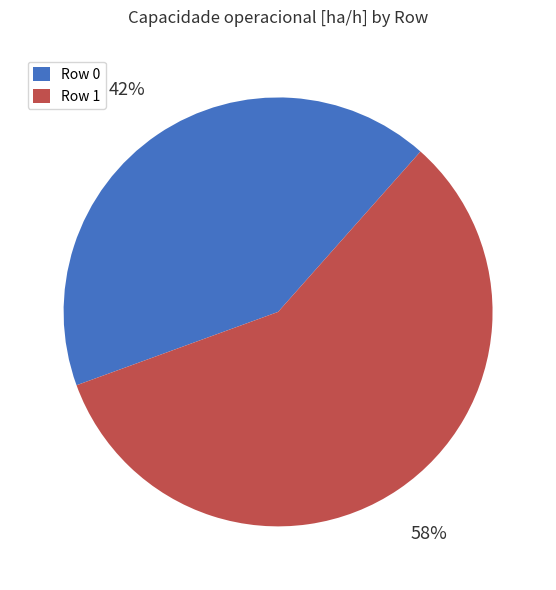

What percentage is the Row 0 slice, to the nearest percent?

42%